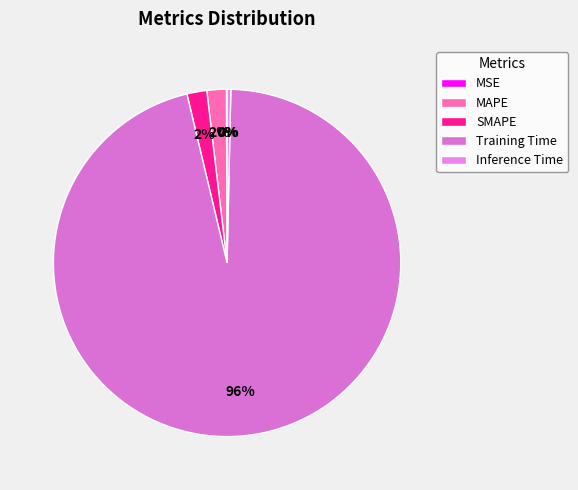

Which category has the smallest portion of the pie?

MSE